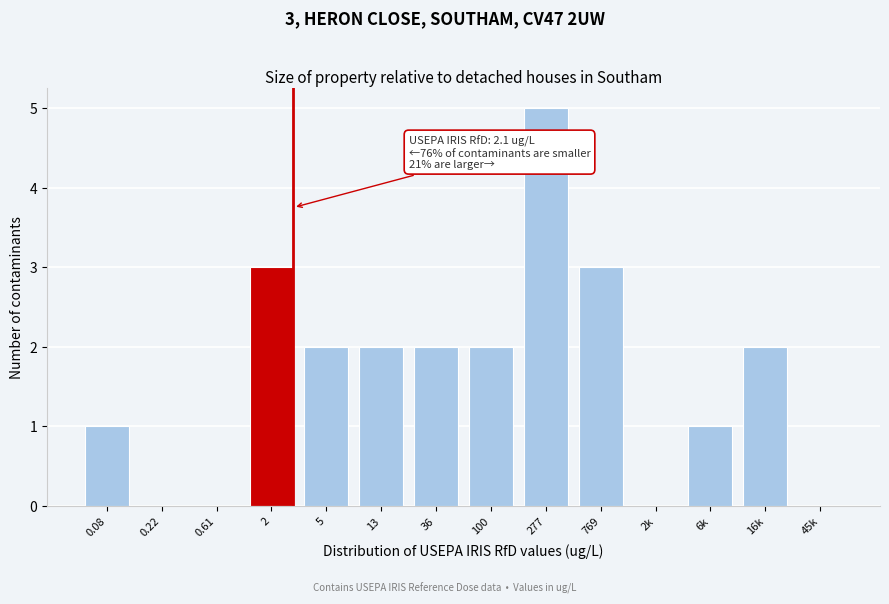

Reading left to right, what are all the values shown in this chart?

0.08=1	0.22=0	0.61=0	2=3	5=2	13=2	36=2	100=2	277=5	769=3	2k=0	6k=1	16k=2	45k=0